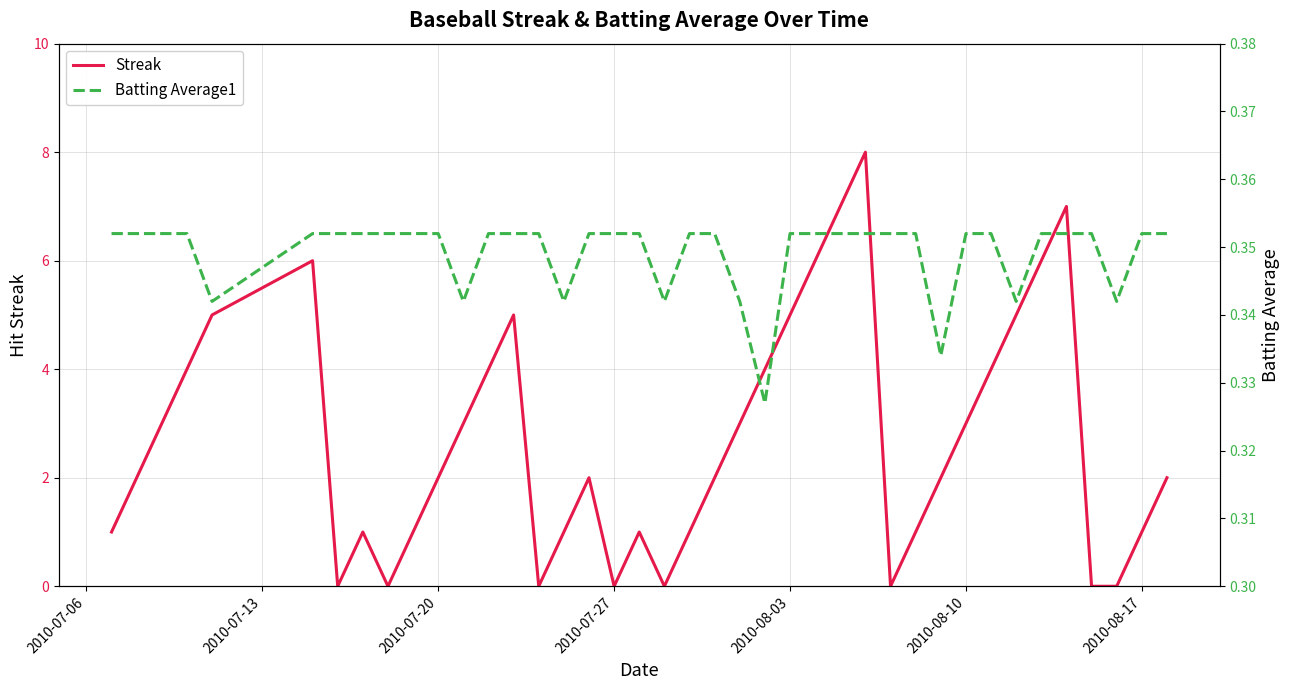

What is the highest value of the Streak series?

8